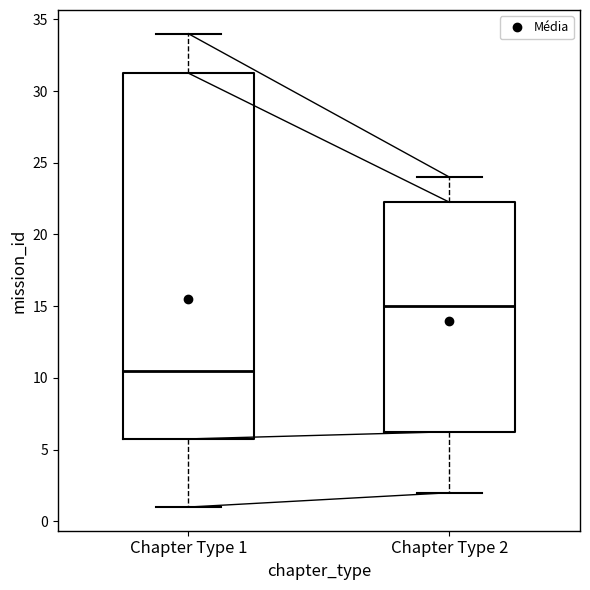

Reading left to right, read every box against the y-axis: the position of its median line, the range the box covers, and the ends of its whiskers. The values are not printed on the chart, so give them approximately, as read against the axis.

Chapter Type 1: median 10.5, box 6.0 to 31.5, whiskers 1.0 to 34.0
Chapter Type 2: median 15.0, box 6.5 to 22.5, whiskers 2.0 to 24.0